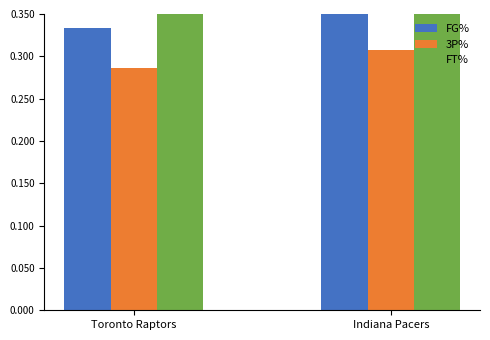

List the series in order of their peak value, lowest first.

3P%, FG%, FT%